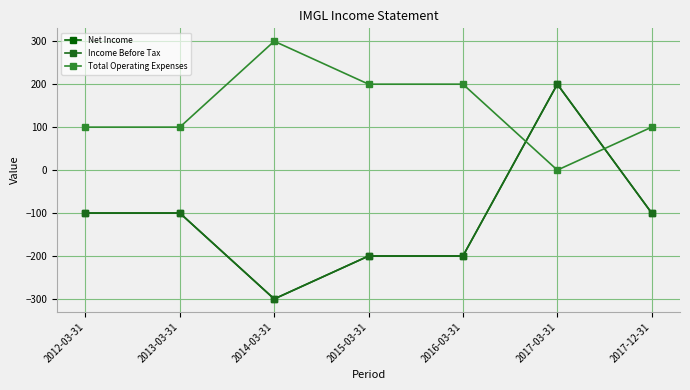

What is the sum of all Total Operating Expenses values?

1000